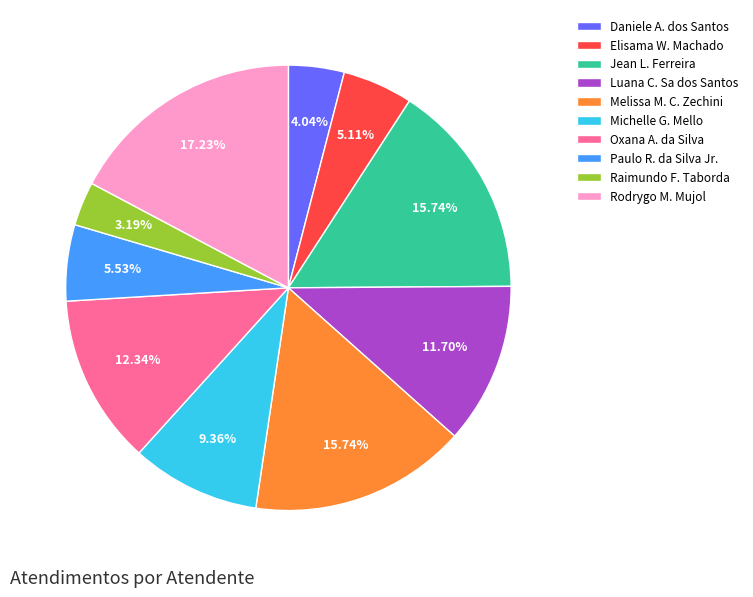

To the nearest percent, what is the difference between the largest and smallest slice percentages?

14%